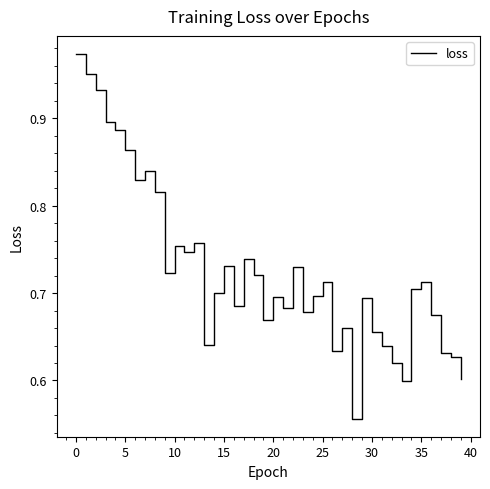

The value at 20 is 0.9. True or false?

False